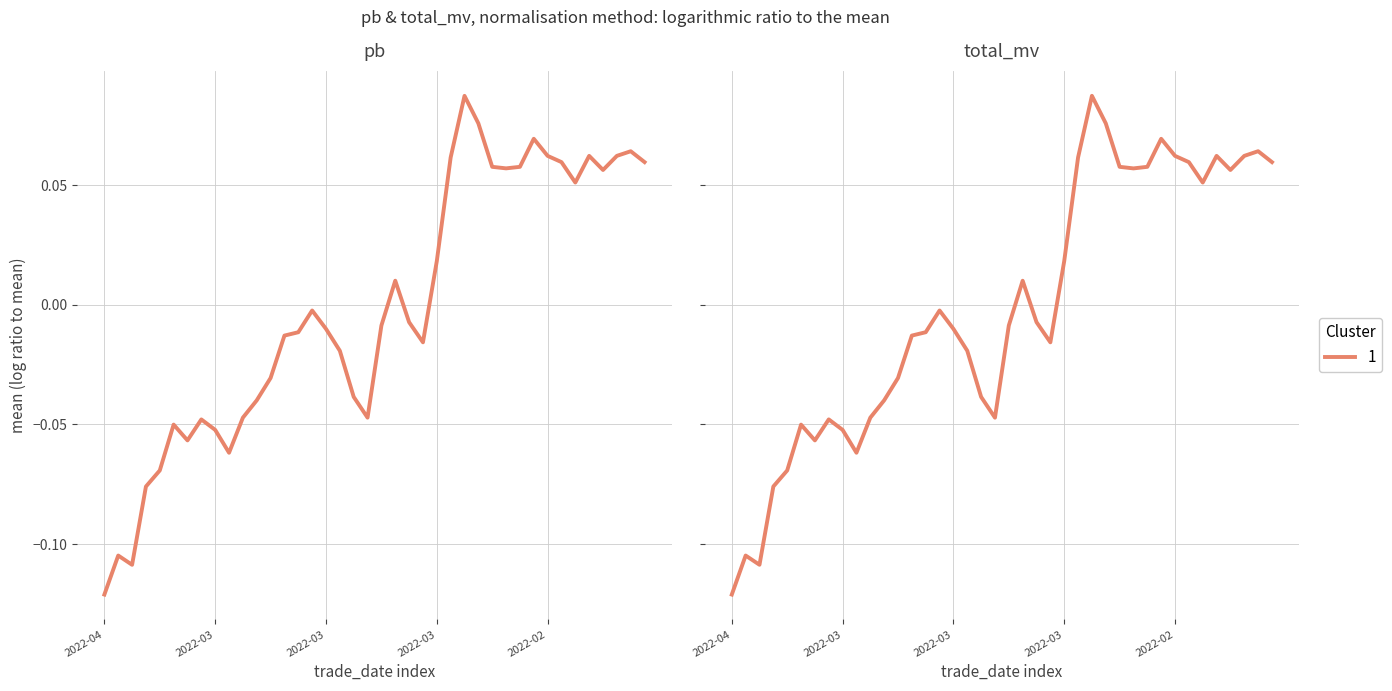

What is the label of the 38th point from the right?

2022-03